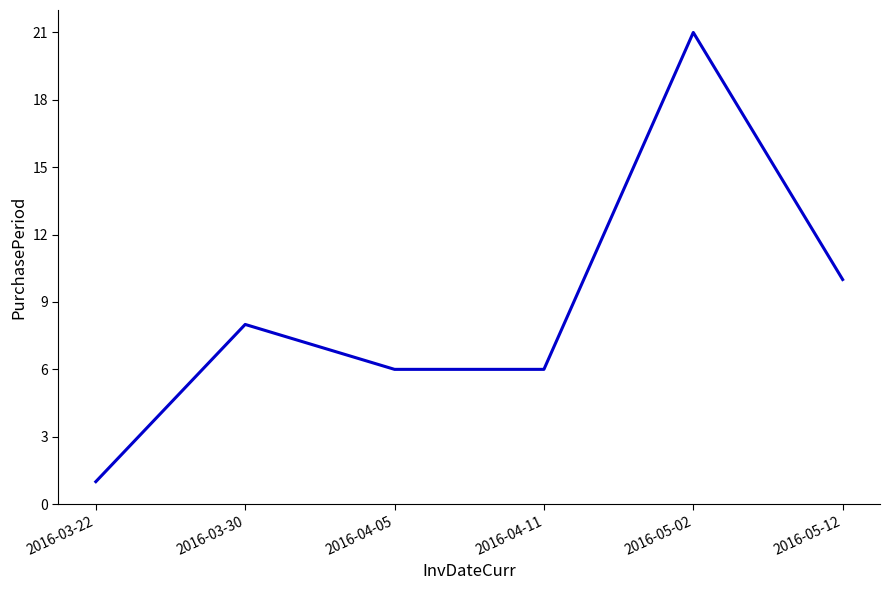

What is the maximum value shown in the chart?

21